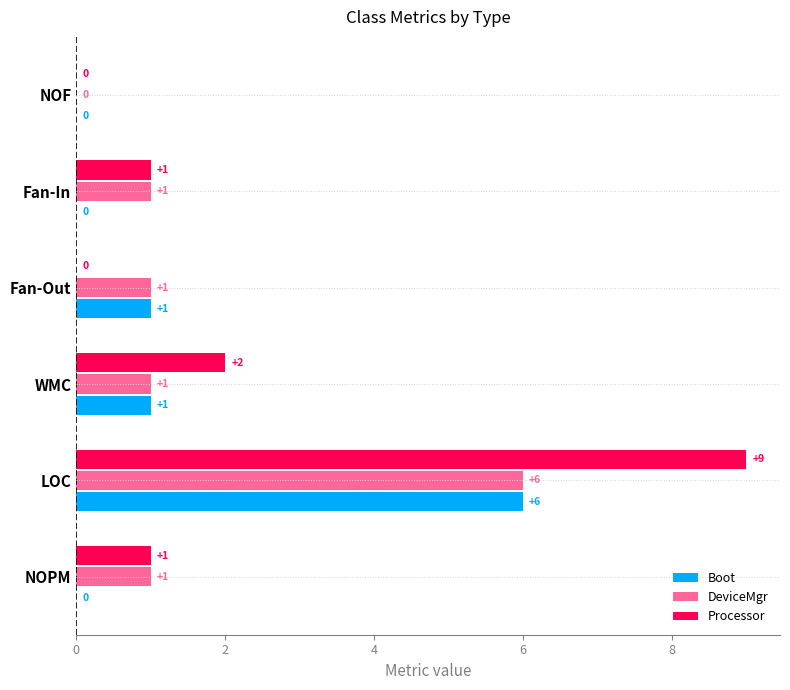

At how many categories does at least one series exceed 8?

1